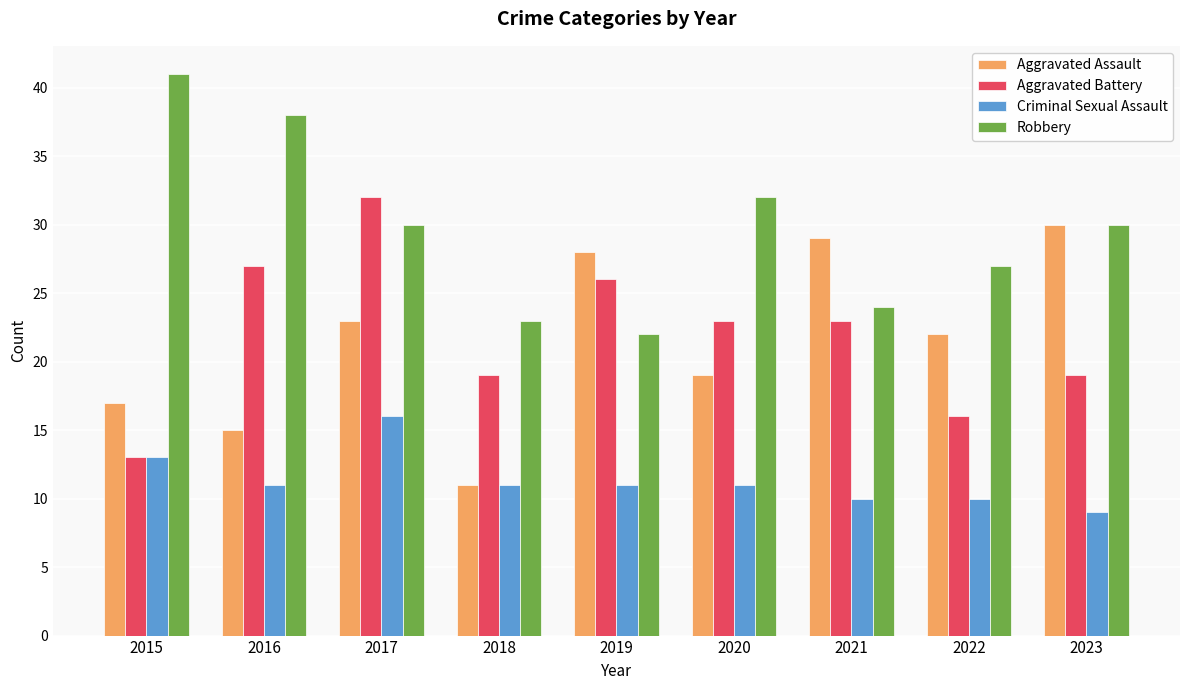

Reading left to right, what are all the values shown in this chart?

Aggravated Assault: 2015=17	2016=15	2017=23	2018=11	2019=28	2020=19	2021=29	2022=22	2023=30
Aggravated Battery: 2015=13	2016=27	2017=32	2018=19	2019=26	2020=23	2021=23	2022=16	2023=19
Criminal Sexual Assault: 2015=13	2016=11	2017=16	2018=11	2019=11	2020=11	2021=10	2022=10	2023=9
Robbery: 2015=41	2016=38	2017=30	2018=23	2019=22	2020=32	2021=24	2022=27	2023=30